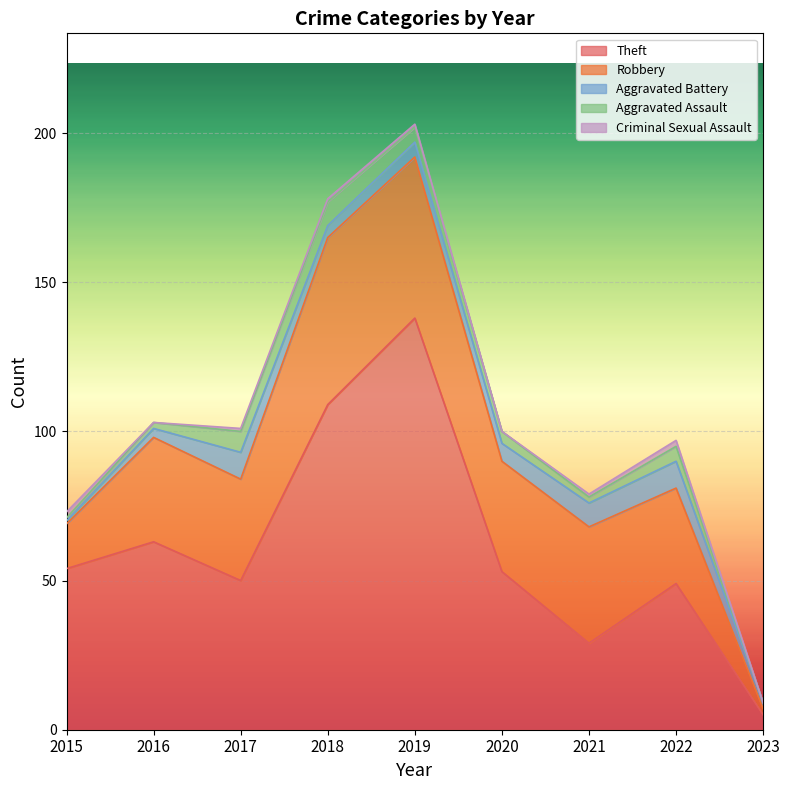

How many data points in Aggravated Battery are above 5?

4